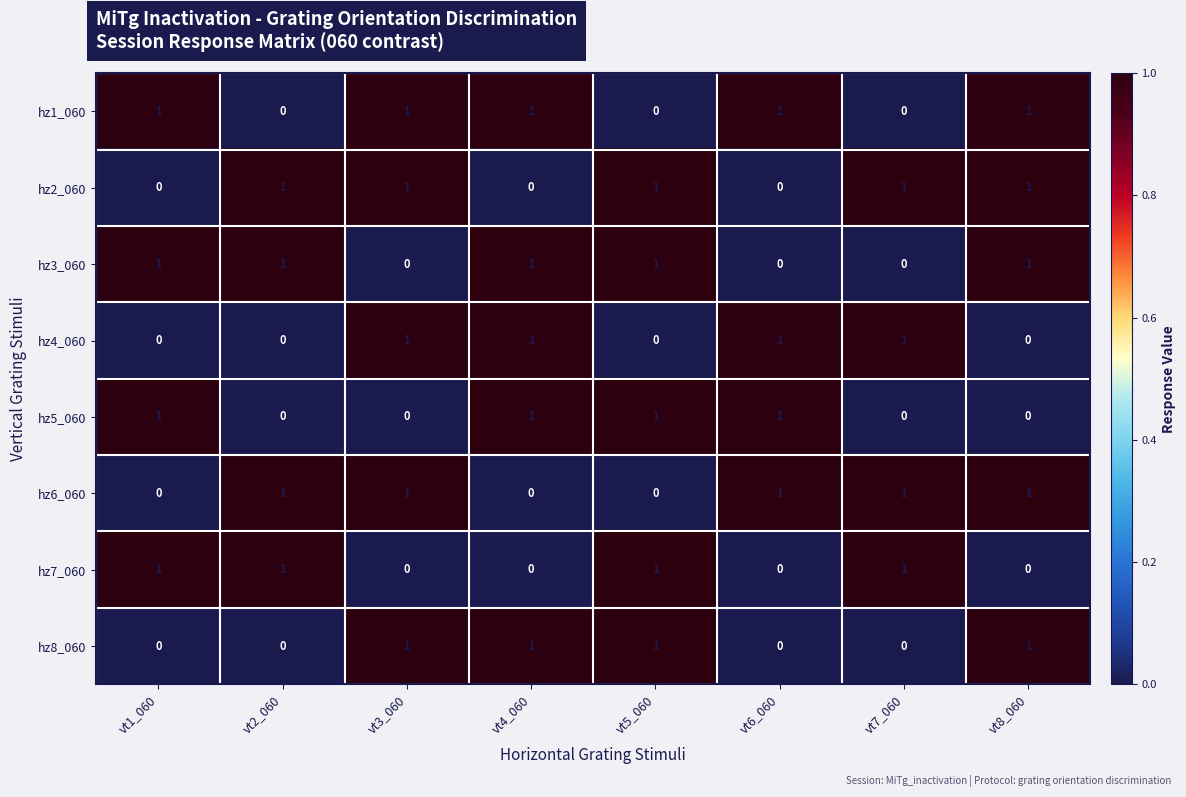

At how many categories does at least one series exceed 0?

8